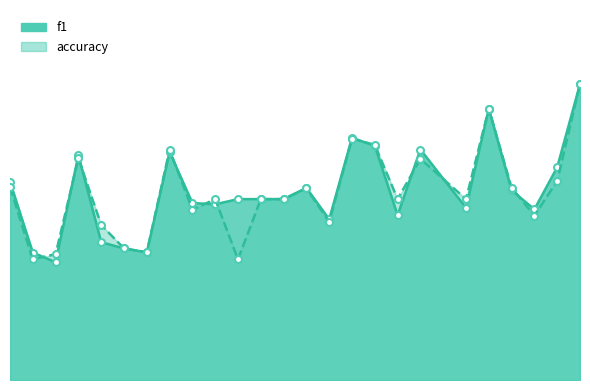

Where is f1 nearest to the value 0?

3